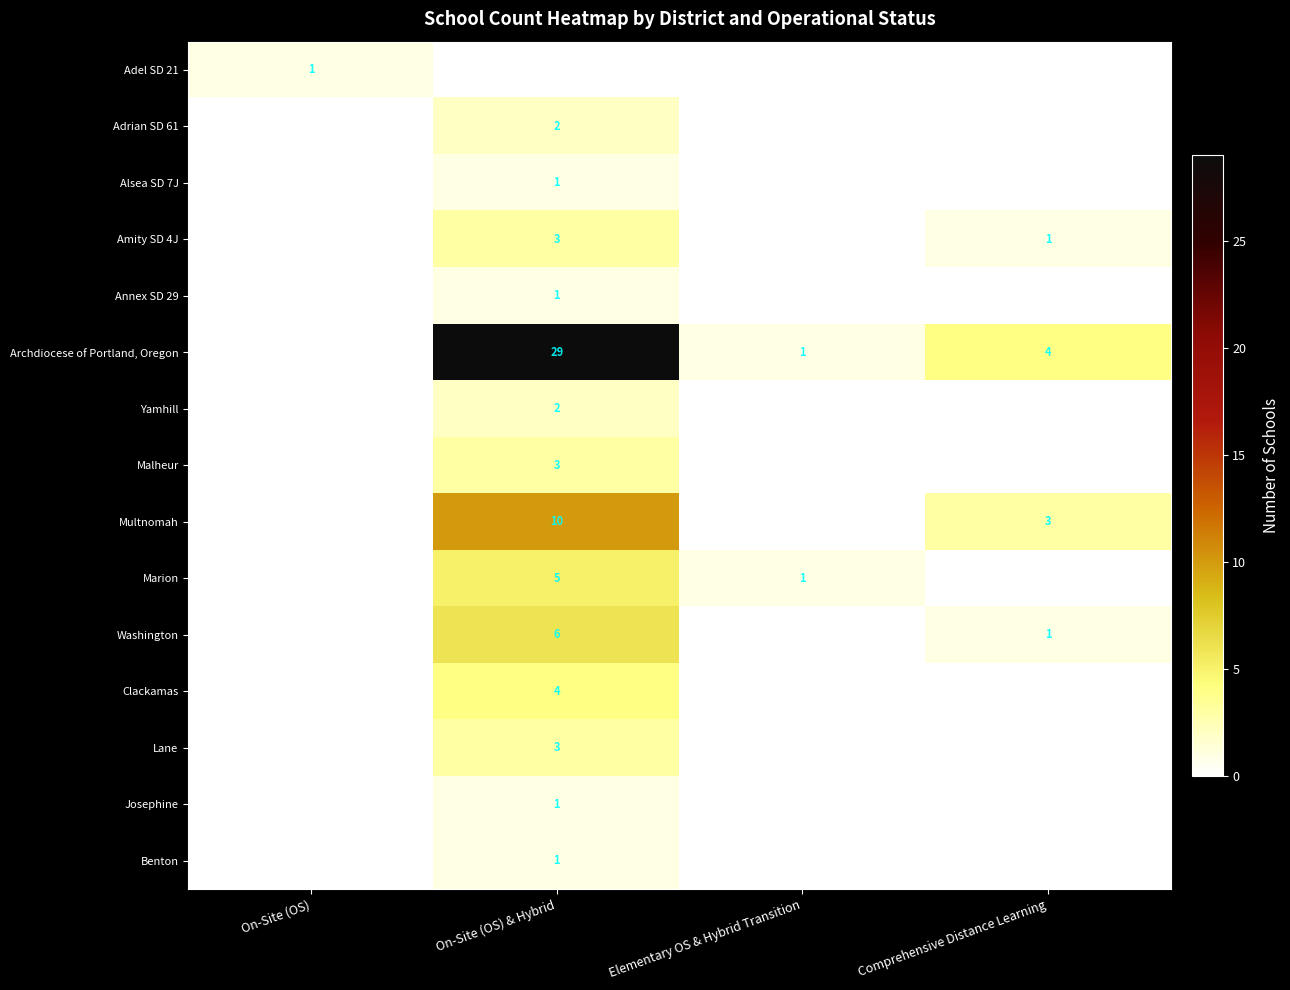

The value of Josephine at On-Site (OS) & Hybrid is 1. True or false?

True